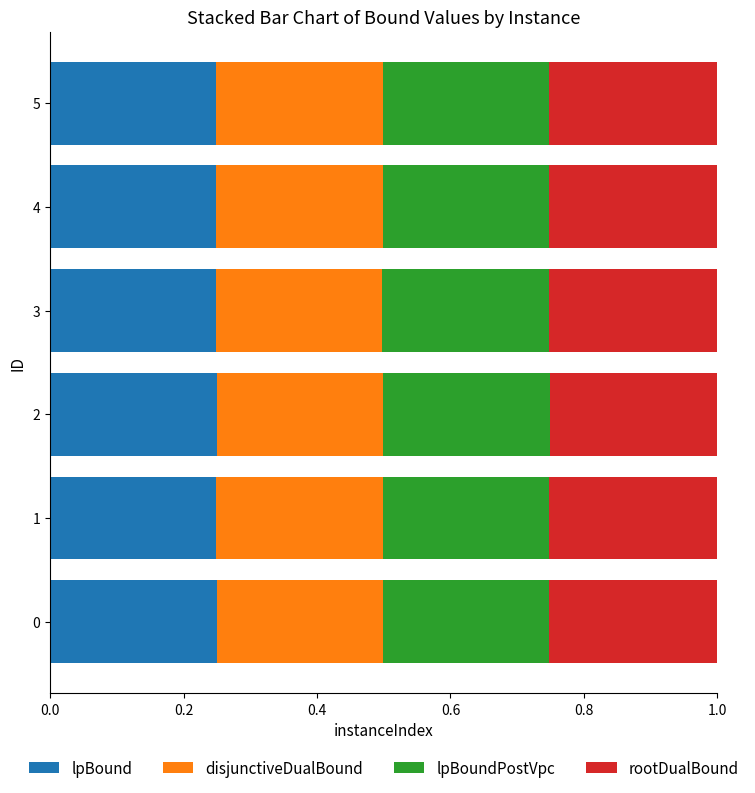

Count the lpBound values in the range 0 to 1.

6